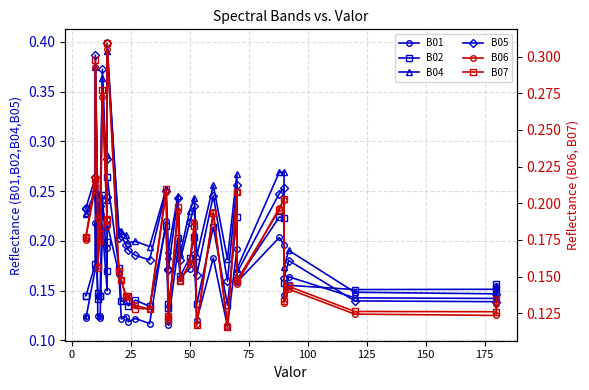

Is it true that B04 equals 0.3 at 15?

False